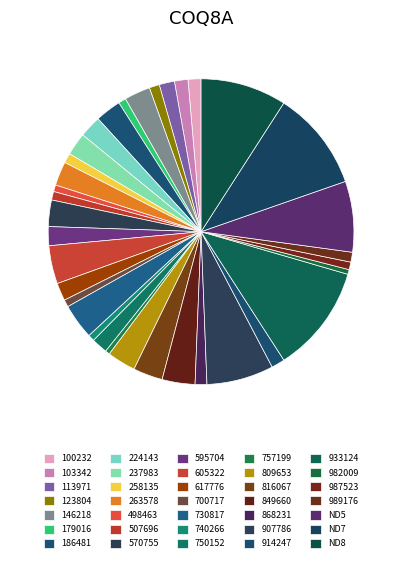

To the nearest percent, what is the combined percentage of 750152 and ND8?

11%